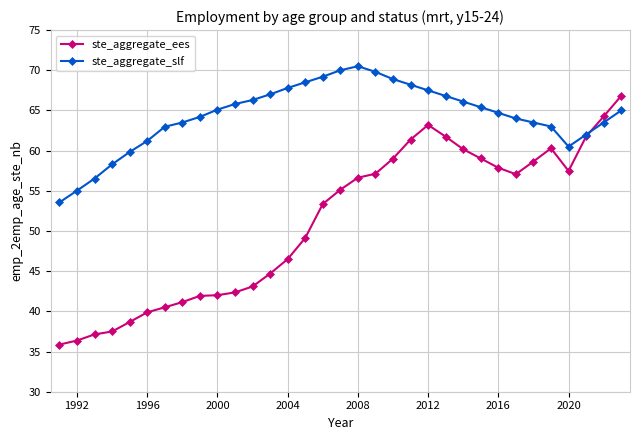

Which series has the largest range (max minus min)?

ste_aggregate_ees